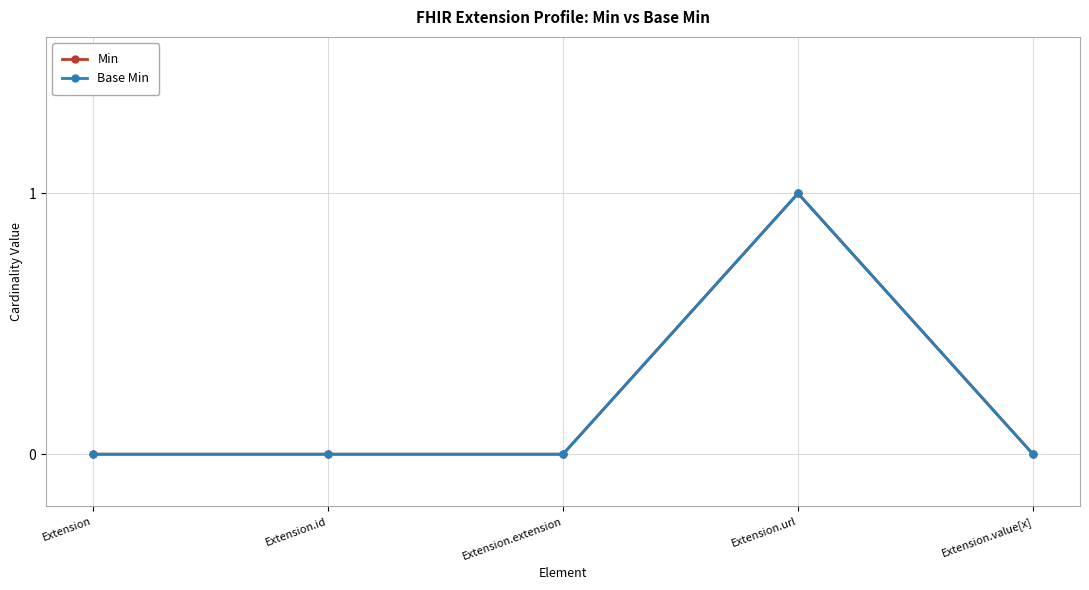

The value of Min at Extension is 0. True or false?

True